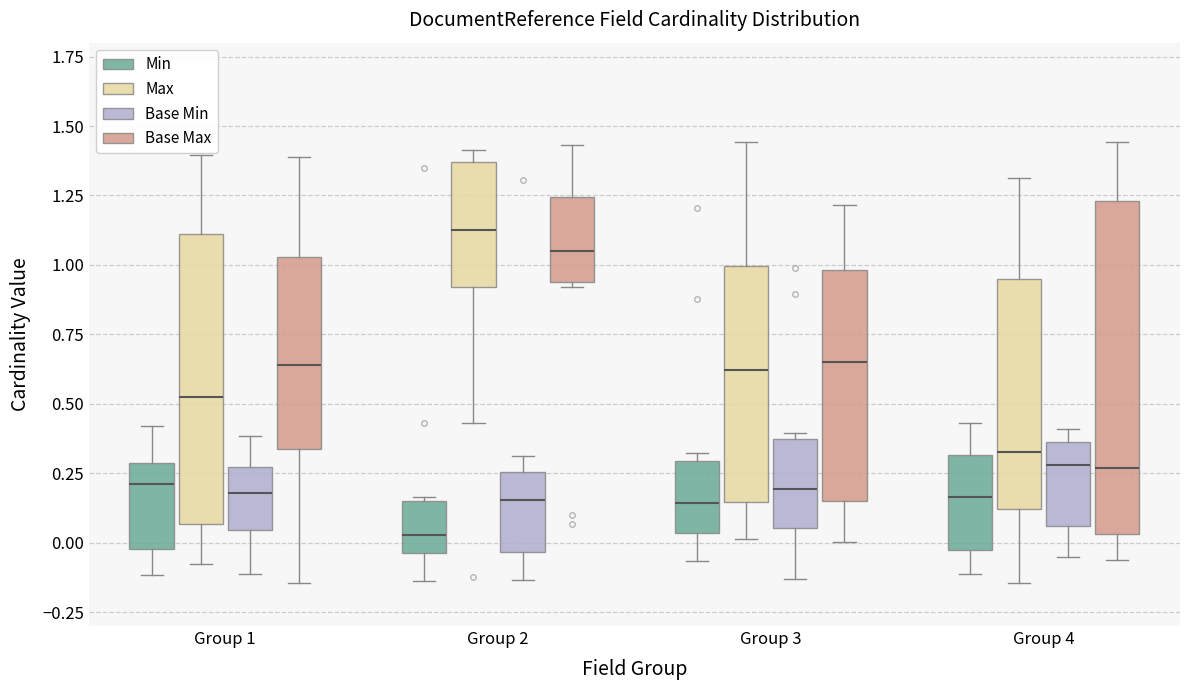

Reading left to right, read every box against the y-axis: the position of its median line, the range the box covers, and the ends of its whiskers. The values are not printed on the chart, so give them approximately, as read against the axis.

Group 1 (Min): median 0.20, box 0.00 to 0.30, whiskers -0.10 to 0.40
Group 1 (Max): median 0.50, box 0.05 to 1.10, whiskers -0.10 to 1.40
Group 1 (Base Min): median 0.20, box 0.05 to 0.25, whiskers -0.10 to 0.40
Group 1 (Base Max): median 0.65, box 0.35 to 1.05, whiskers -0.15 to 1.40
Group 2 (Min): median 0.05, box -0.05 to 0.15, whiskers -0.15 to 0.15
Group 2 (Max): median 1.15, box 0.90 to 1.35, whiskers 0.45 to 1.40
Group 2 (Base Min): median 0.15, box -0.05 to 0.25, whiskers -0.15 to 0.30
Group 2 (Base Max): median 1.05, box 0.95 to 1.25, whiskers 0.90 to 1.45
Group 3 (Min): median 0.15, box 0.05 to 0.30, whiskers -0.05 to 0.30 (just above the box's upper edge)
Group 3 (Max): median 0.60, box 0.15 to 1.00, whiskers 0.00 to 1.45
Group 3 (Base Min): median 0.20, box 0.05 to 0.35, whiskers -0.15 to 0.40
Group 3 (Base Max): median 0.65, box 0.15 to 1.00, whiskers 0.00 to 1.20
Group 4 (Min): median 0.15, box -0.05 to 0.30, whiskers -0.10 to 0.45
Group 4 (Max): median 0.35, box 0.10 to 0.95, whiskers -0.15 to 1.30
Group 4 (Base Min): median 0.30, box 0.05 to 0.35, whiskers -0.05 to 0.40
Group 4 (Base Max): median 0.25, box 0.05 to 1.25, whiskers -0.05 to 1.45